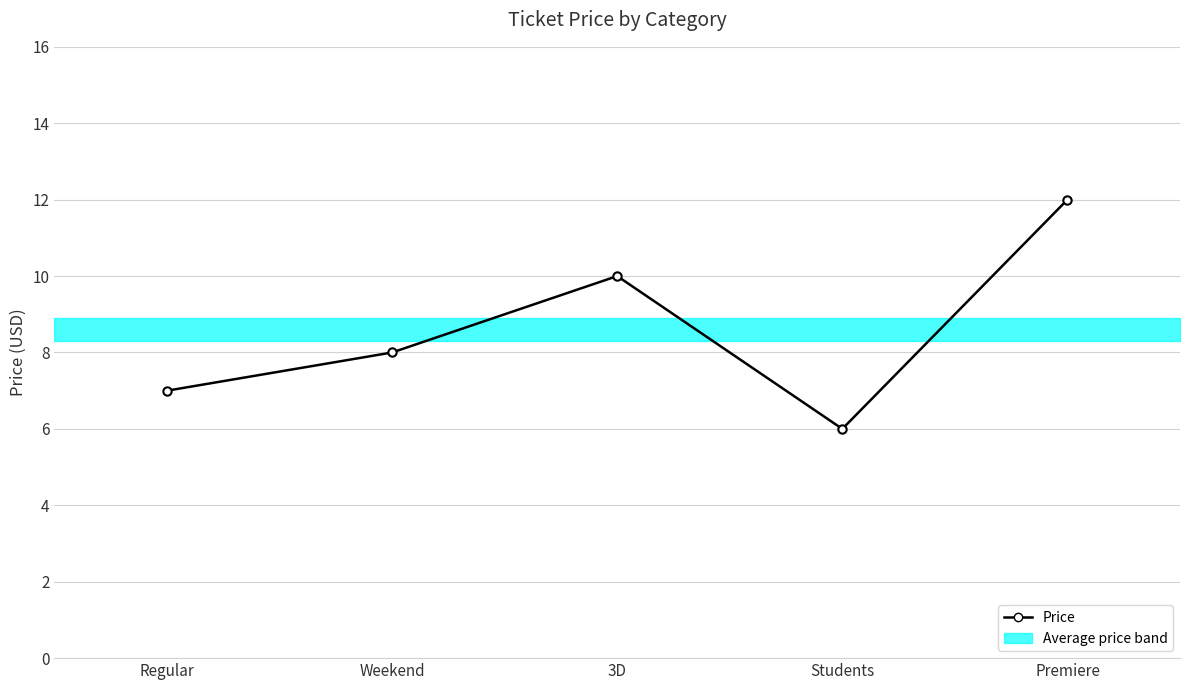

Approximately how many times larger is the value at Premiere compared to Regular?

1.7